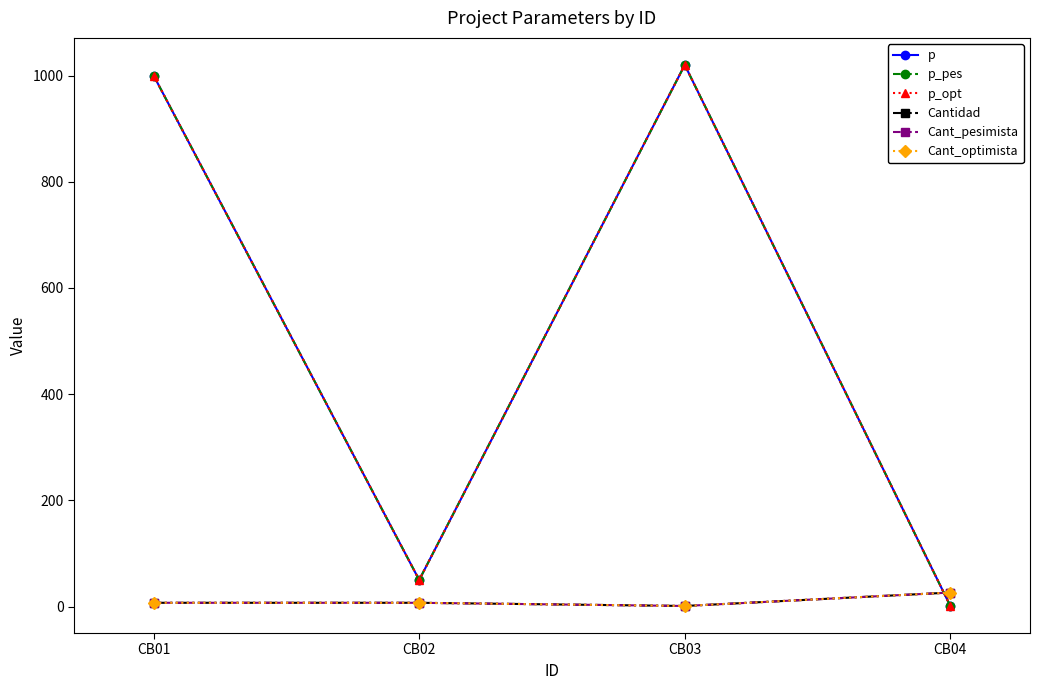

What is the greatest value displayed?

1020.0